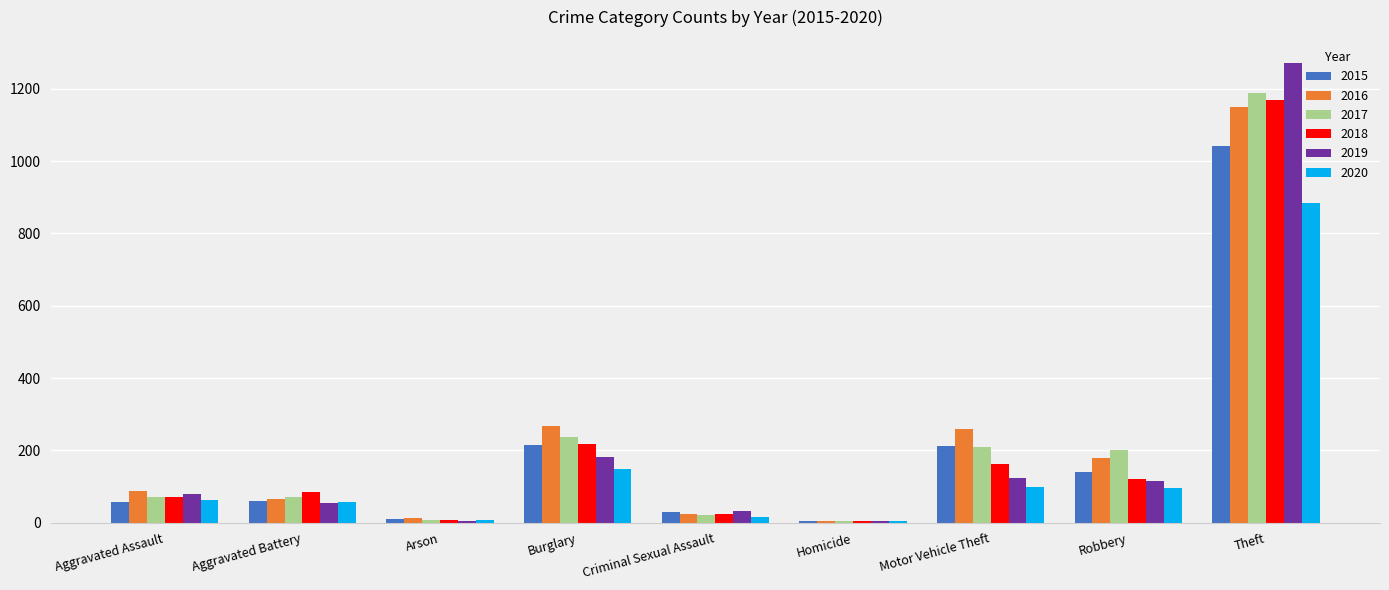

How many distinct data groups are displayed?

6